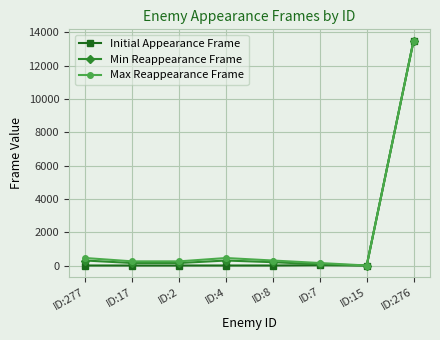

True or false: Initial Appearance Frame has a value of 13500 at ID:276.

True